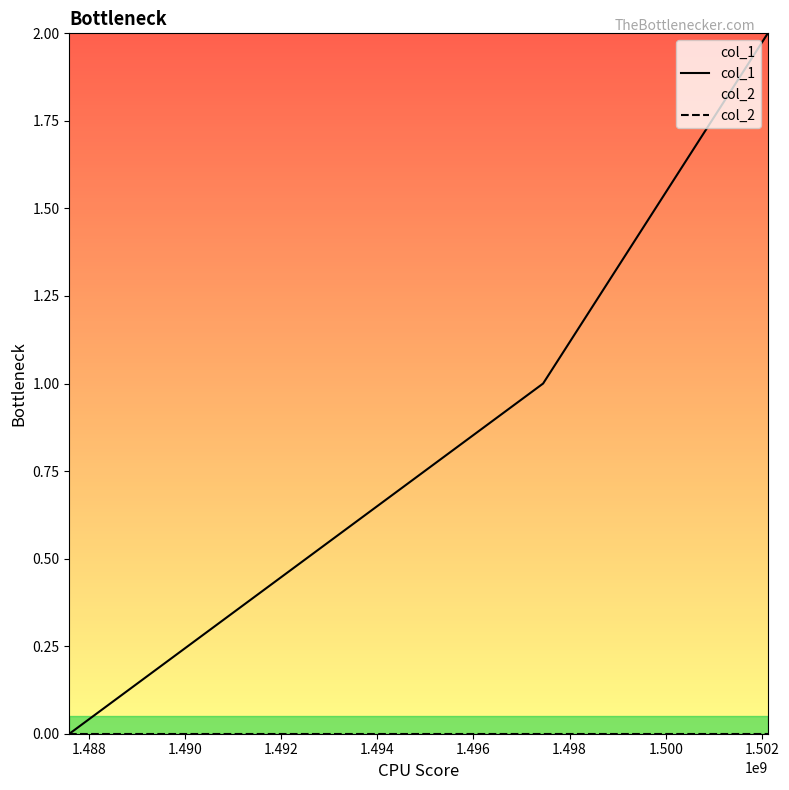

What is the value of the col_1 point at the 3rd from the left?

2